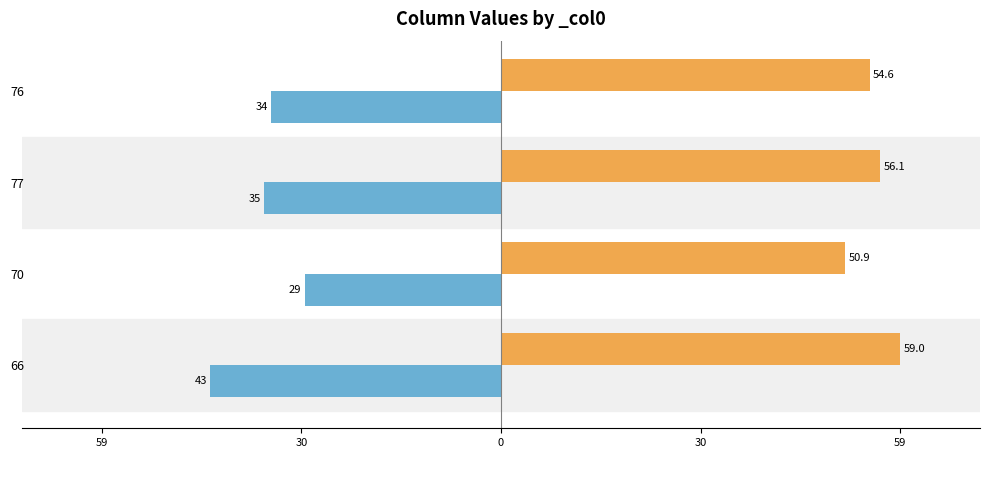

Does the chart contain any negative values?

Yes